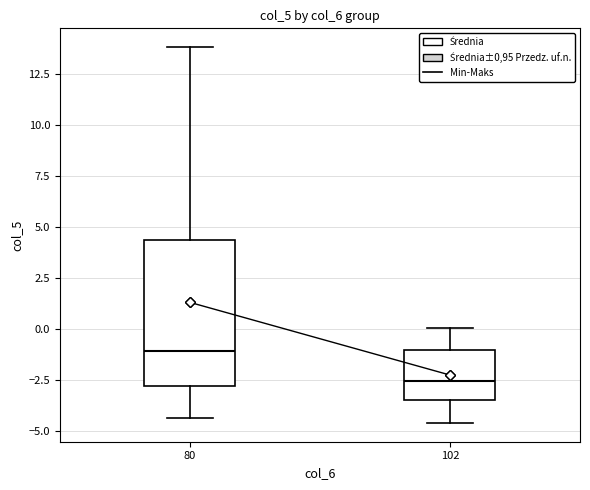

Where does the lower whisker of the box at x = 80 end on the y-axis? The values are not printed on the chart, so give them approximately, as read against the axis.

-4.5